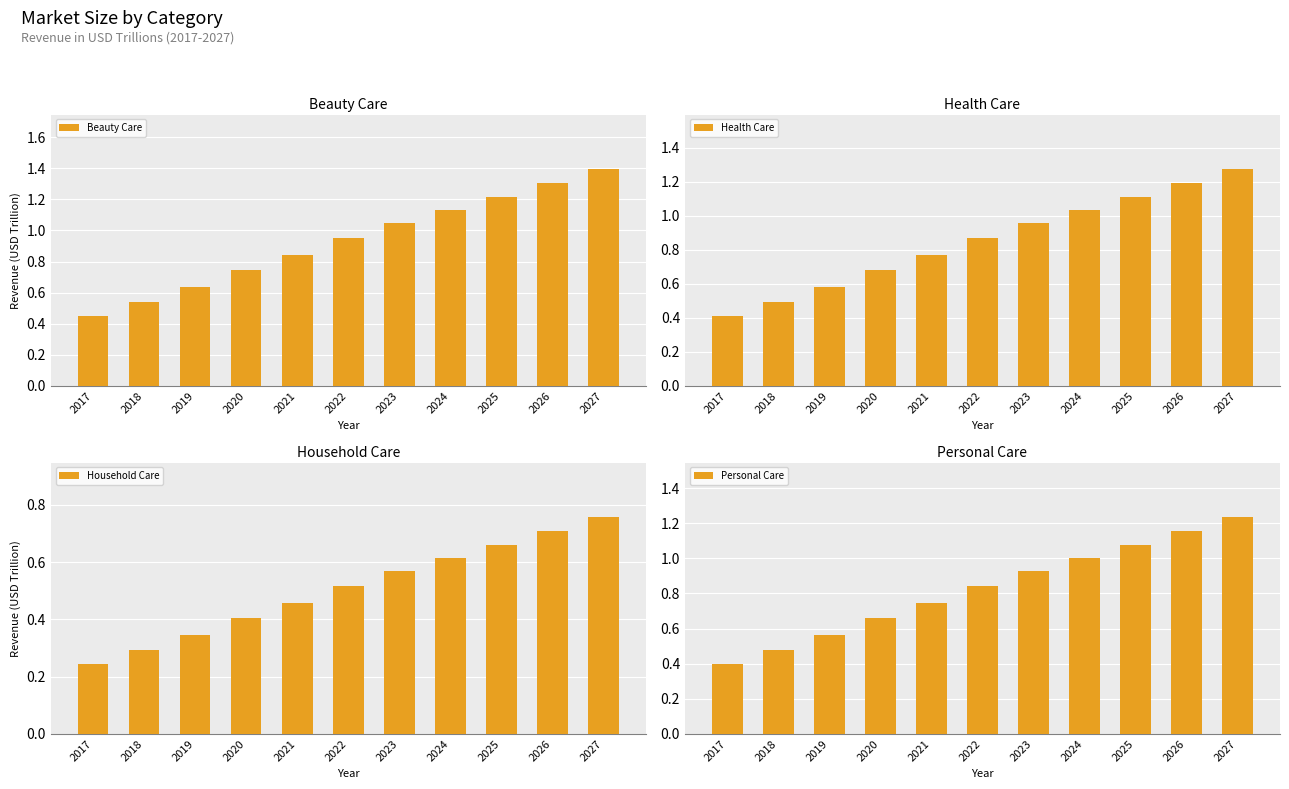

Count the number of categories in the chart.

11